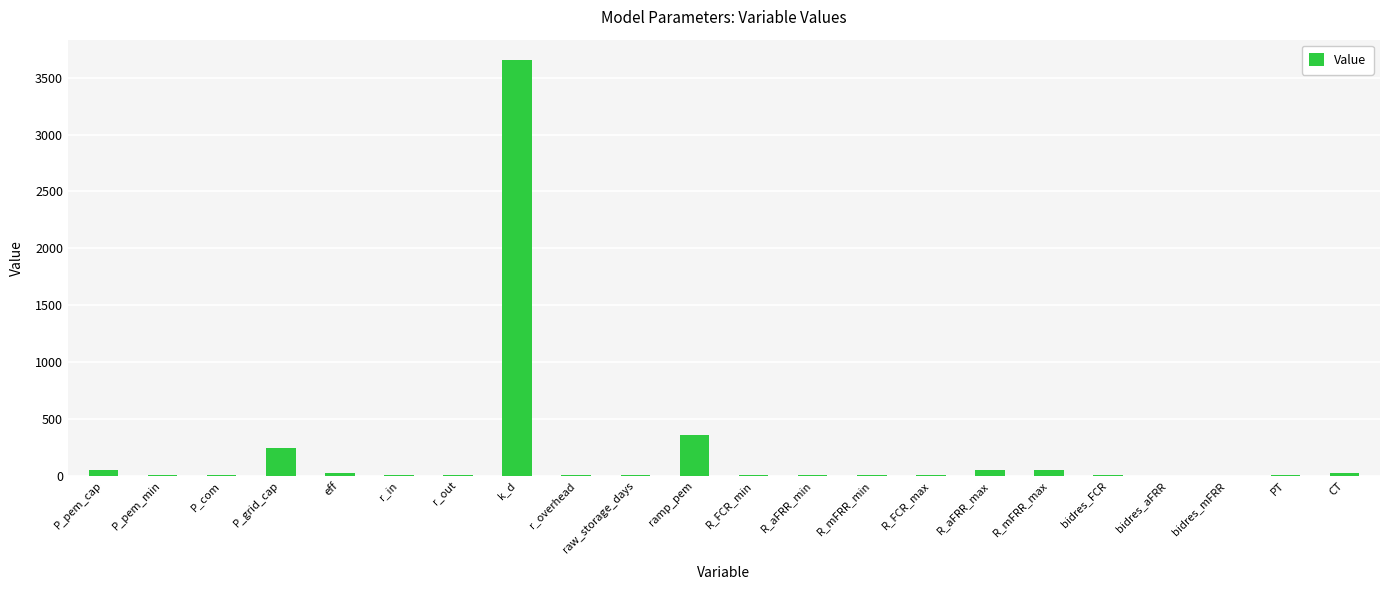

How many distinct data groups are displayed?

1